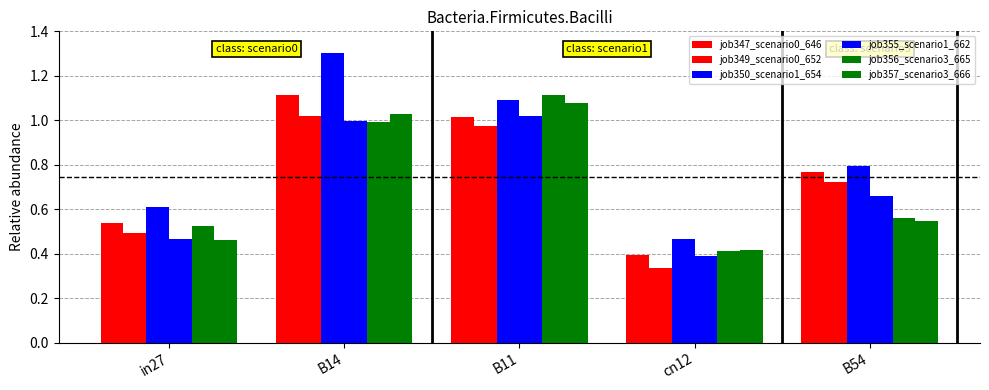

Which has a higher value, in27 or cn12?

in27